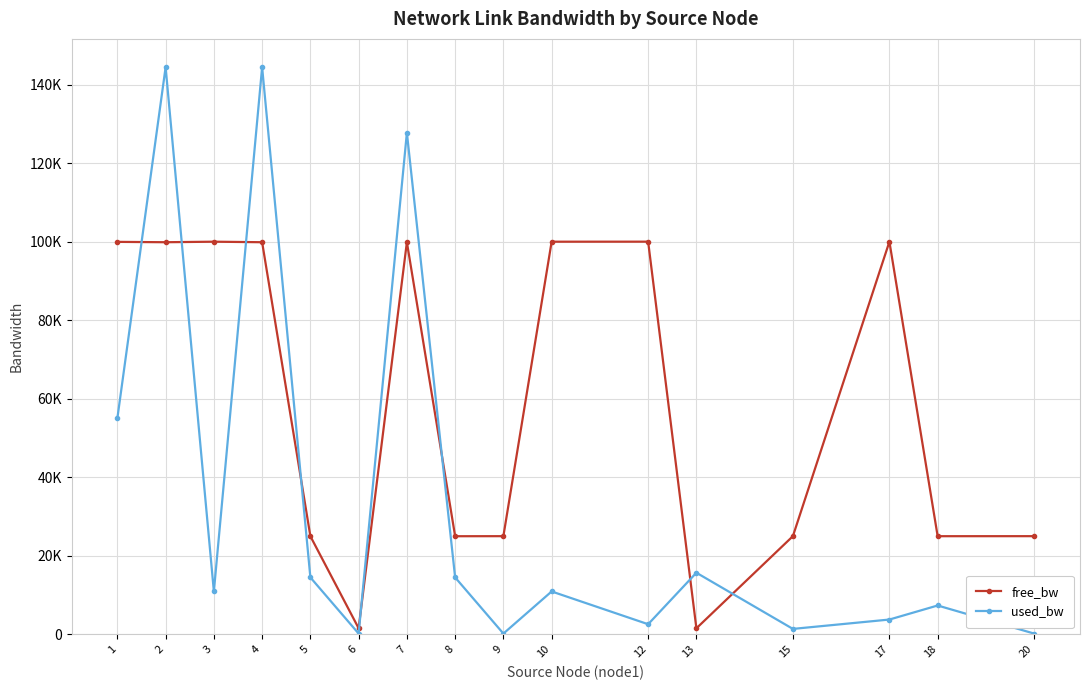

True or false: free_bw has a value of 1534.3 at 13.

True